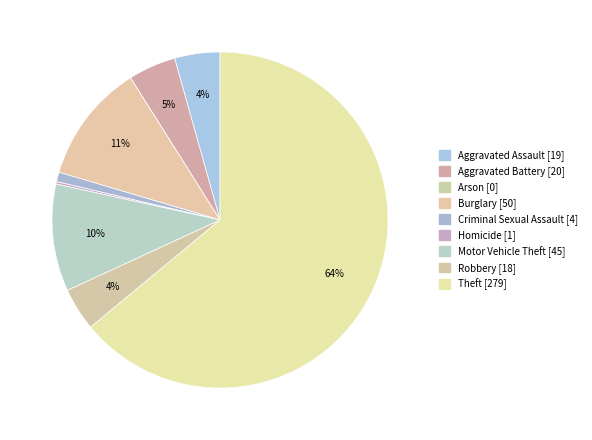

How many slices are in this pie chart?

9